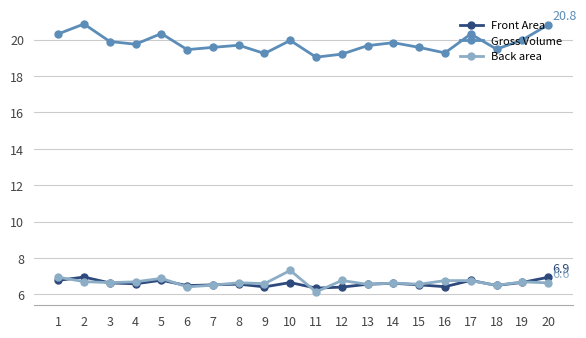

The value of Gross Volume at 7 is 19.6. True or false?

True